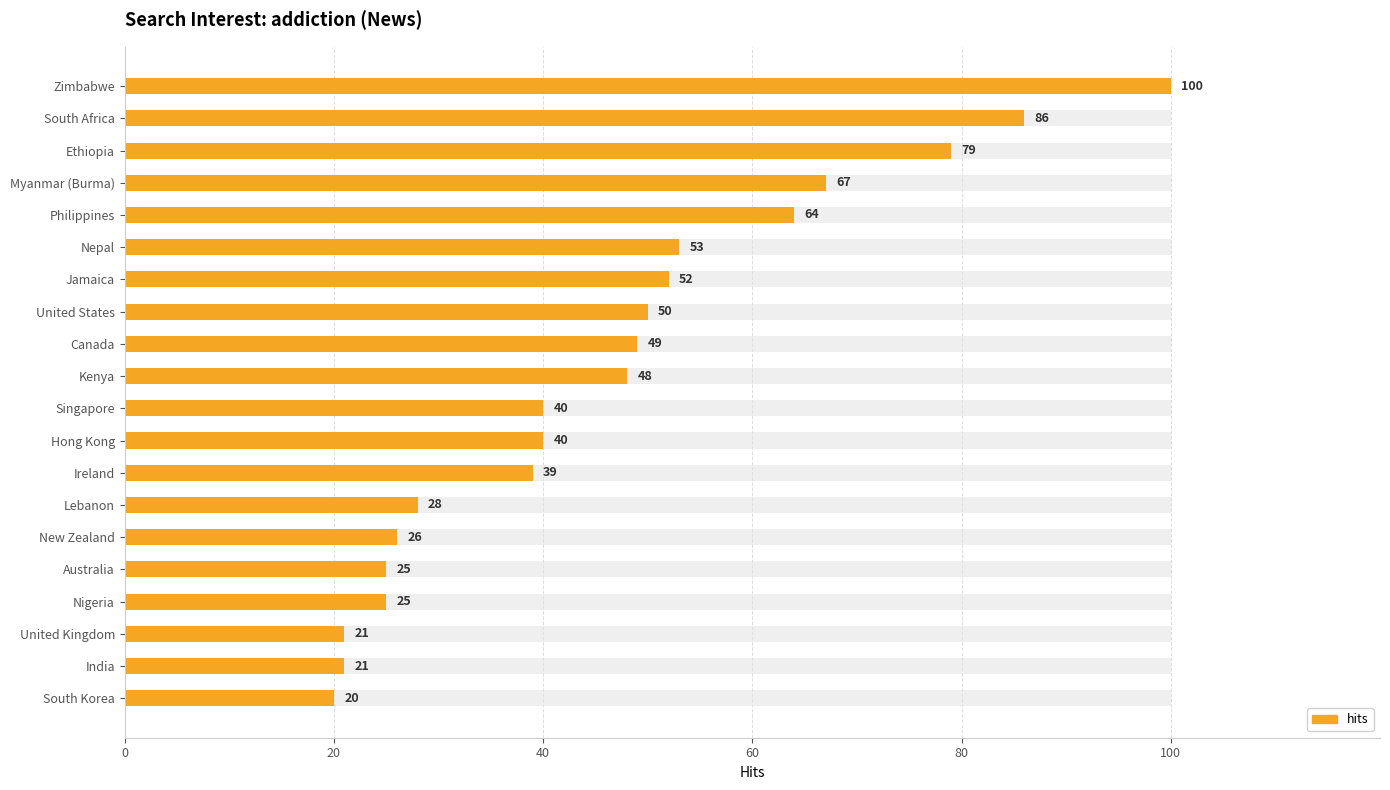

Does the chart contain stacked bars?

No